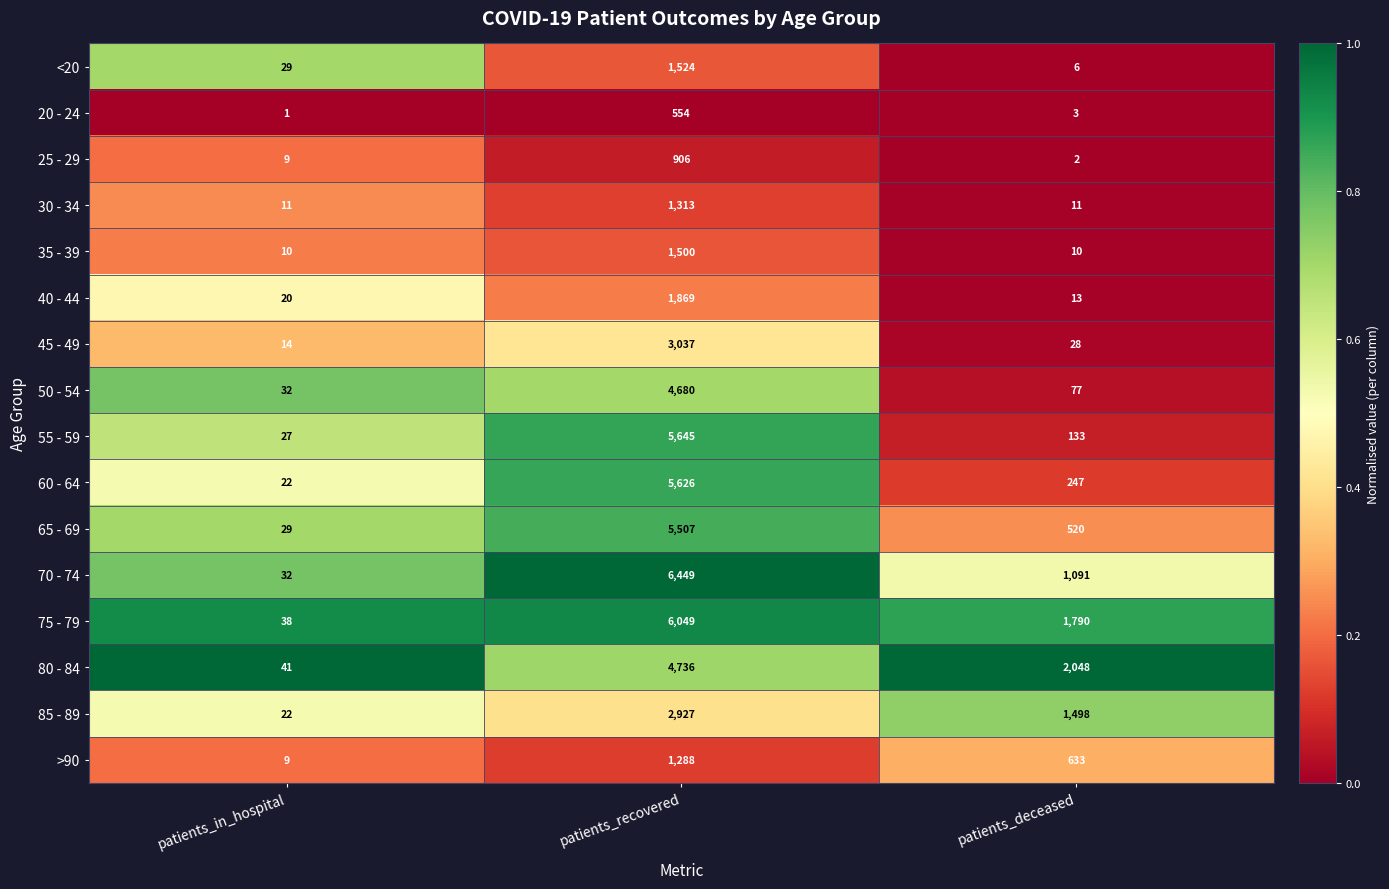

True or false: 60 - 64 has a value of 247 at patients_deceased.

True